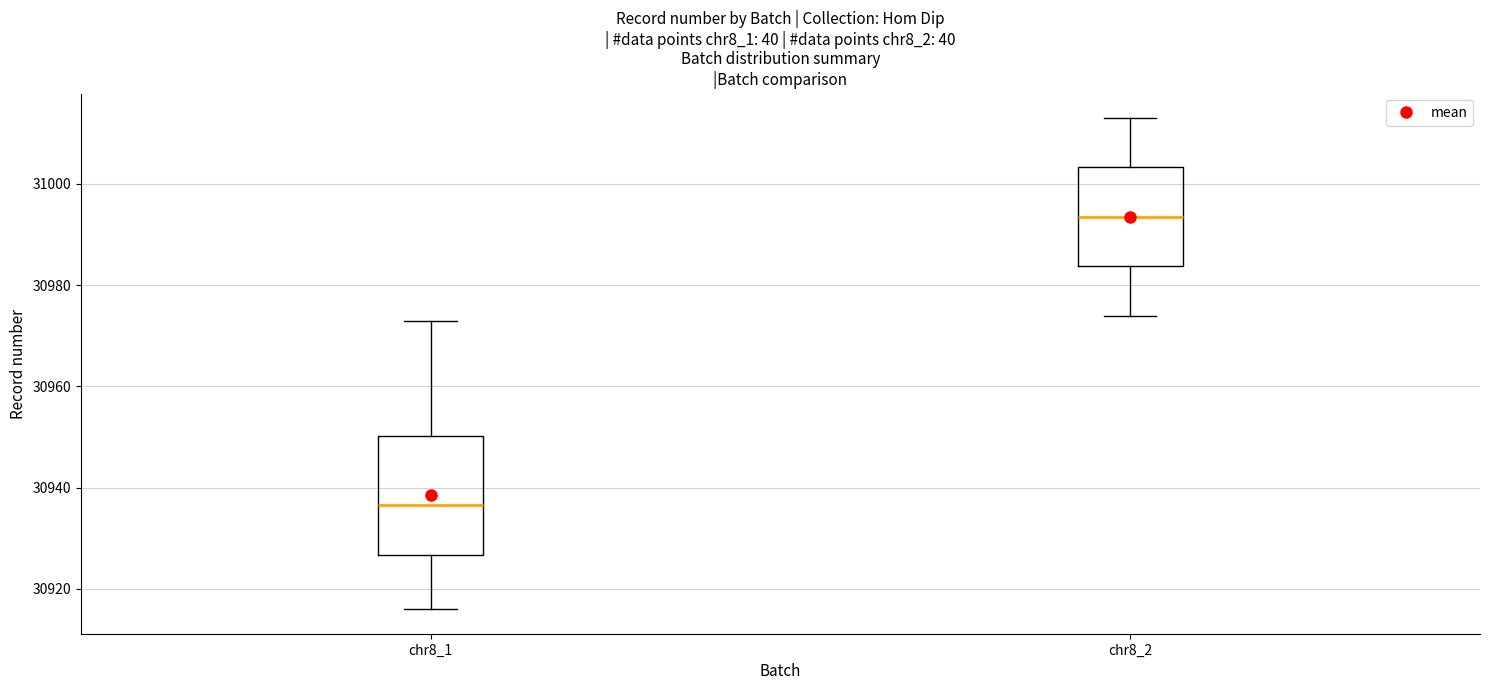

Which box's median line is the highest?

chr8_2